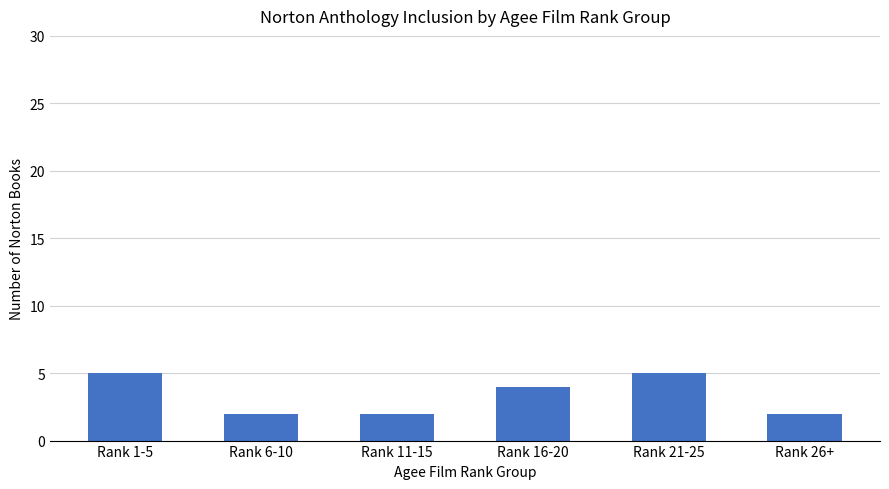

The chart shows a value of 9 at Rank 1-5. True or false?

False